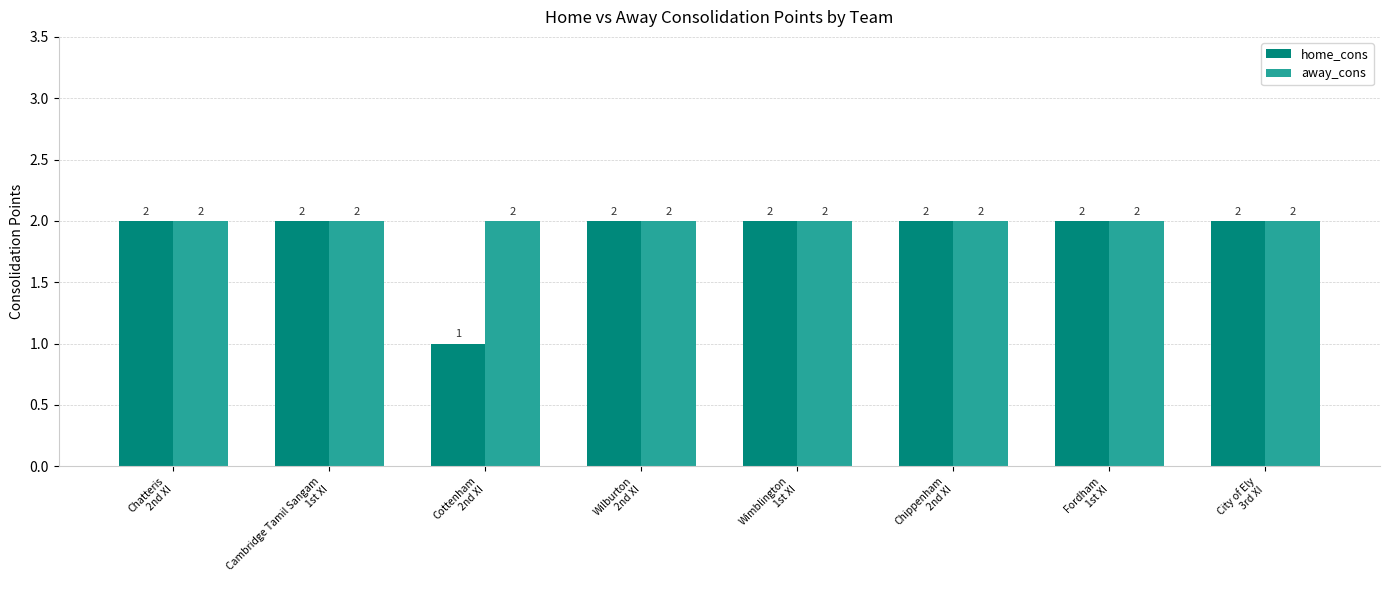

What is the label of the 8th bar from the right?

Chatteris
2nd XI